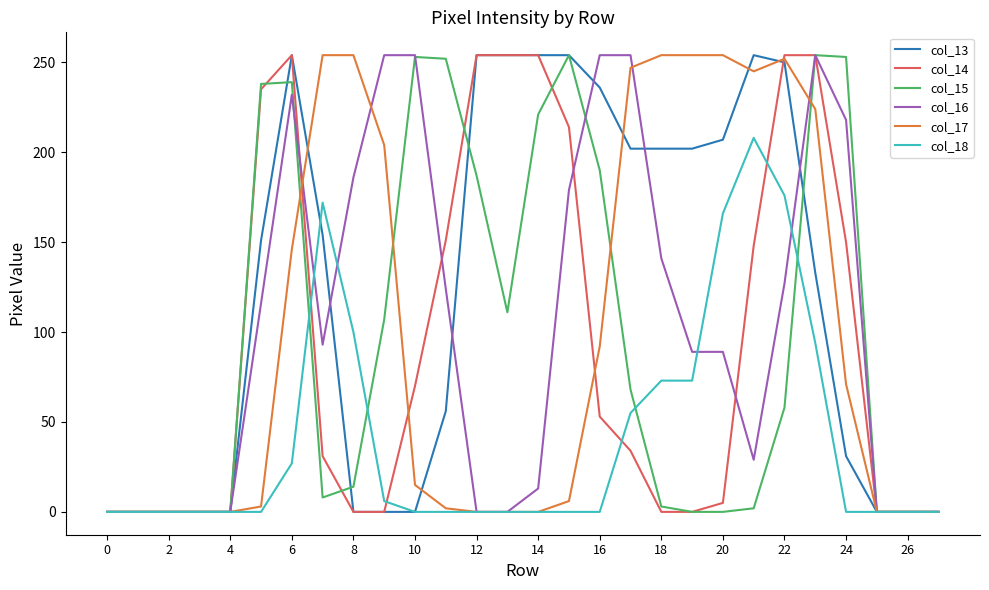

Which series has the largest total across all categories?

col_13